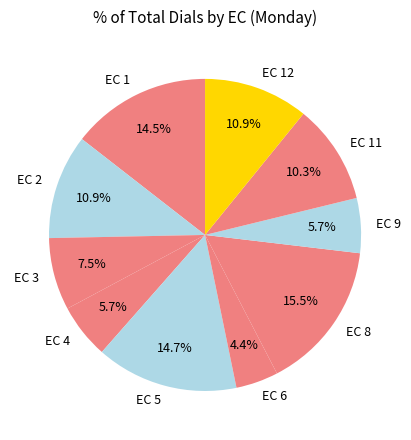

Which category has the biggest portion of the pie?

EC 8